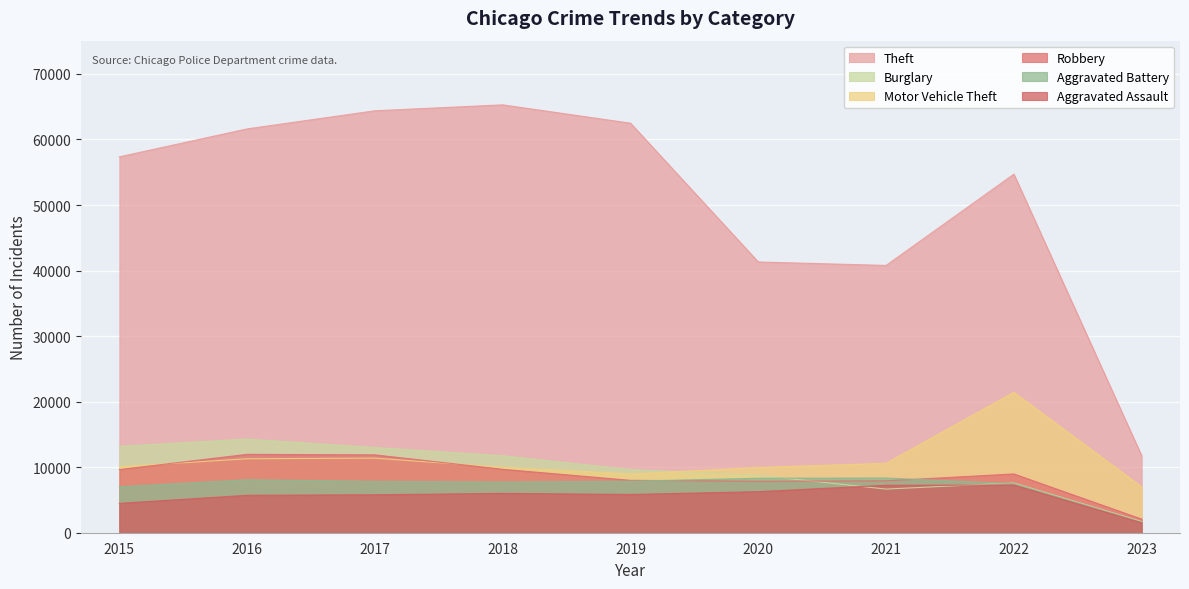

True or false: Motor Vehicle Theft and Theft intersect in this chart.

False